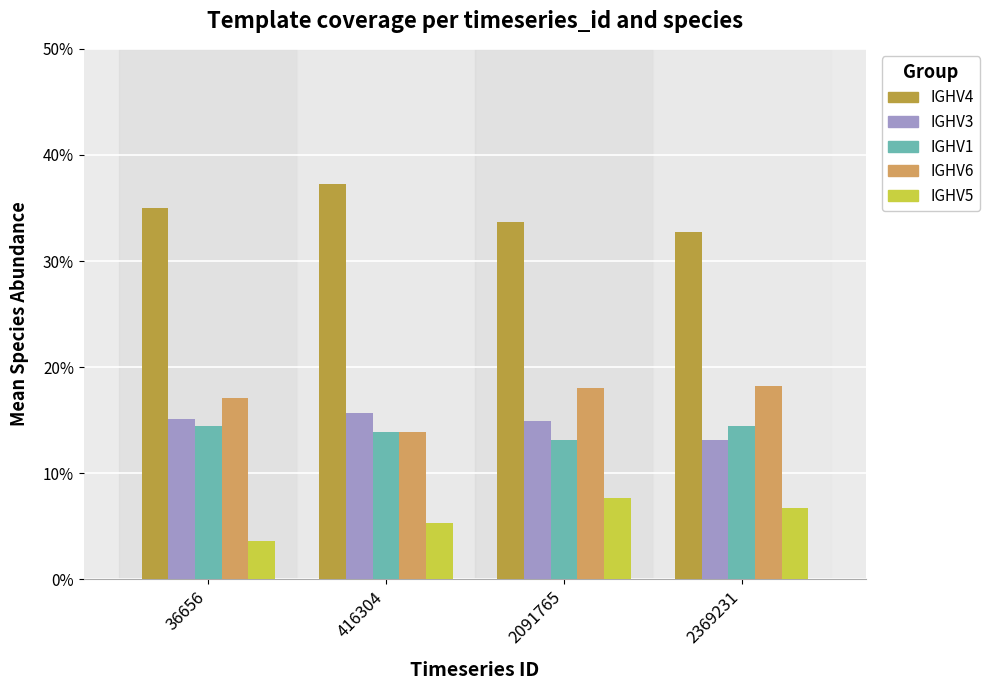

The IGHV3 series shows 0.2 at 2091765. True or false?

False